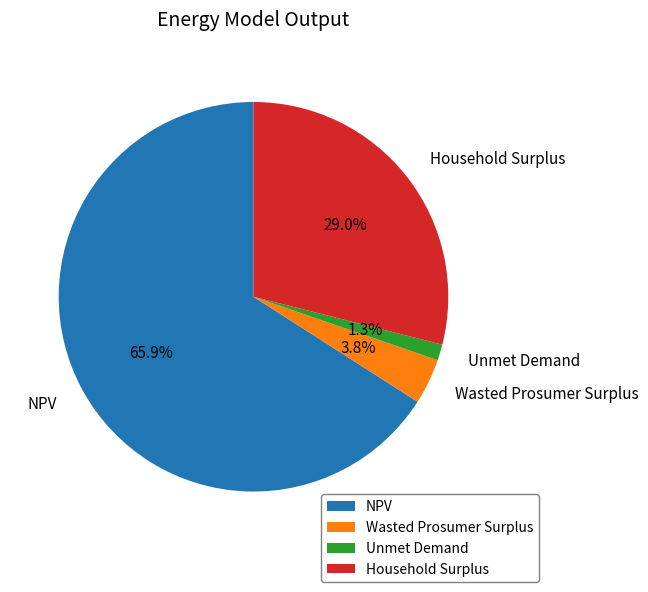

Which slice is the largest?

NPV